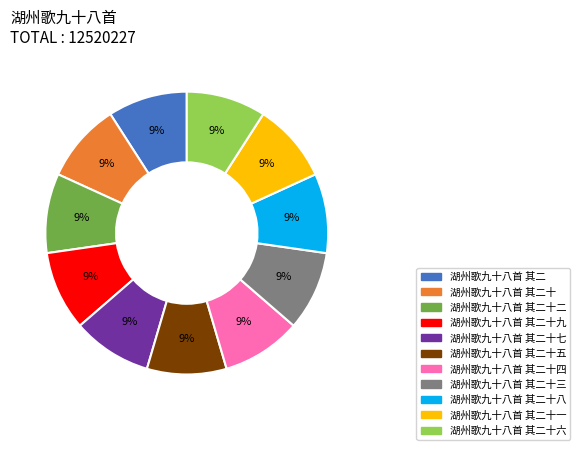

Does any single category account for the majority?

No